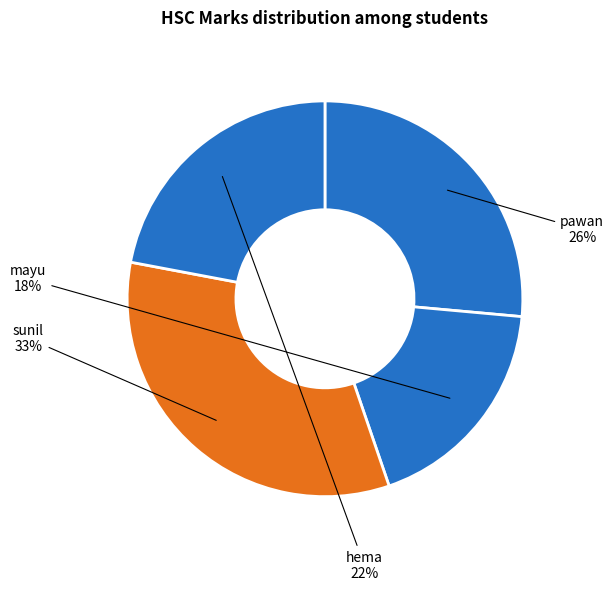

What is the largest slice in the pie chart?

sunil